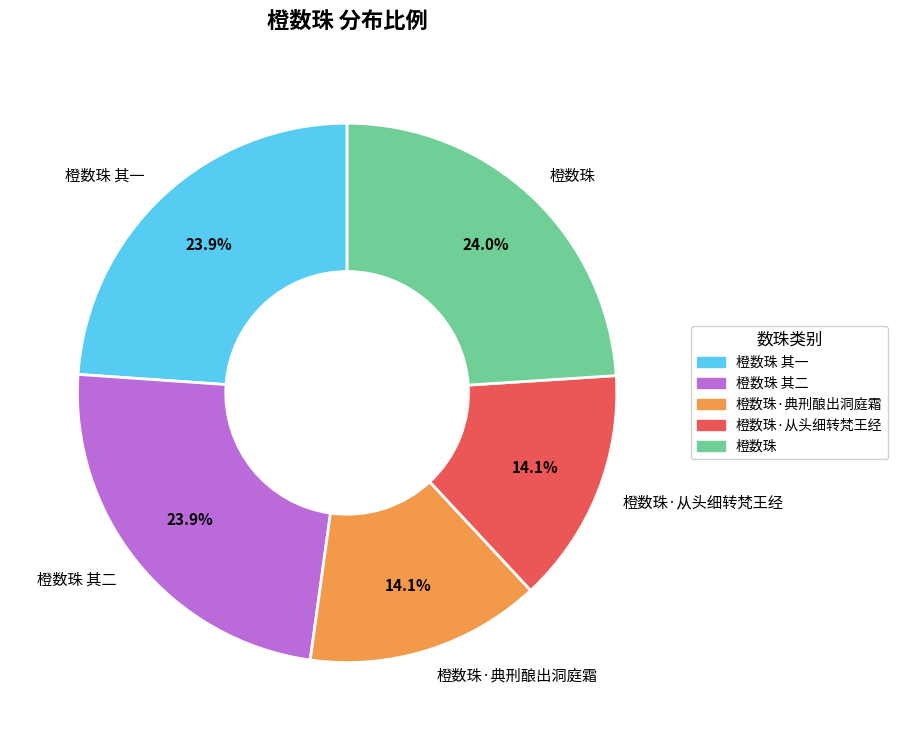

Does any single category account for the majority?

No